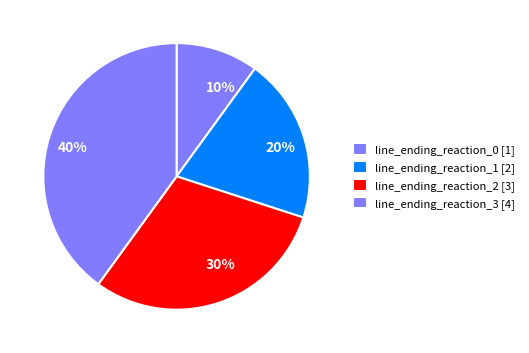

Which slice is the largest?

line_ending_reaction_3